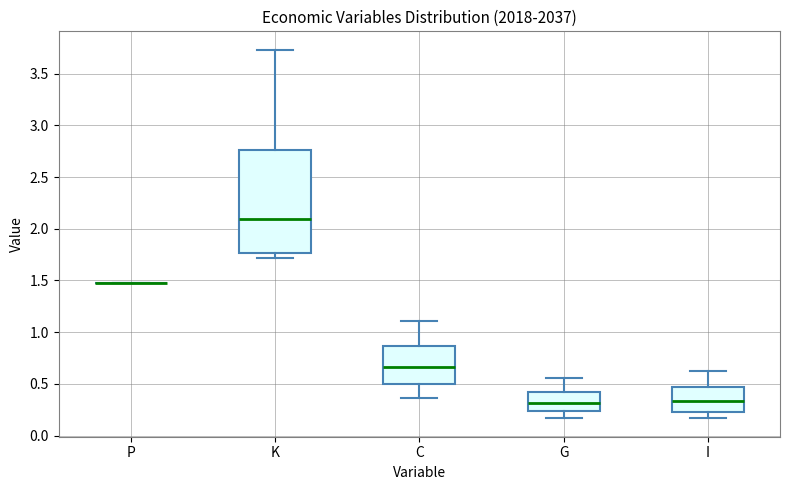

Reading left to right, read every box against the y-axis: the position of its median line, the range the box covers, and the ends of its whiskers. The values are not printed on the chart, so give them approximately, as read against the axis.

P: box collapsed to a line at 1.45, whiskers 1.45 to 1.45
K: median 2.10, box 1.75 to 2.75, whiskers 1.70 to 3.75
C: median 0.65, box 0.50 to 0.85, whiskers 0.35 to 1.10
G: median 0.30, box 0.25 to 0.40, whiskers 0.15 to 0.55
I: median 0.35, box 0.25 to 0.45, whiskers 0.15 to 0.60